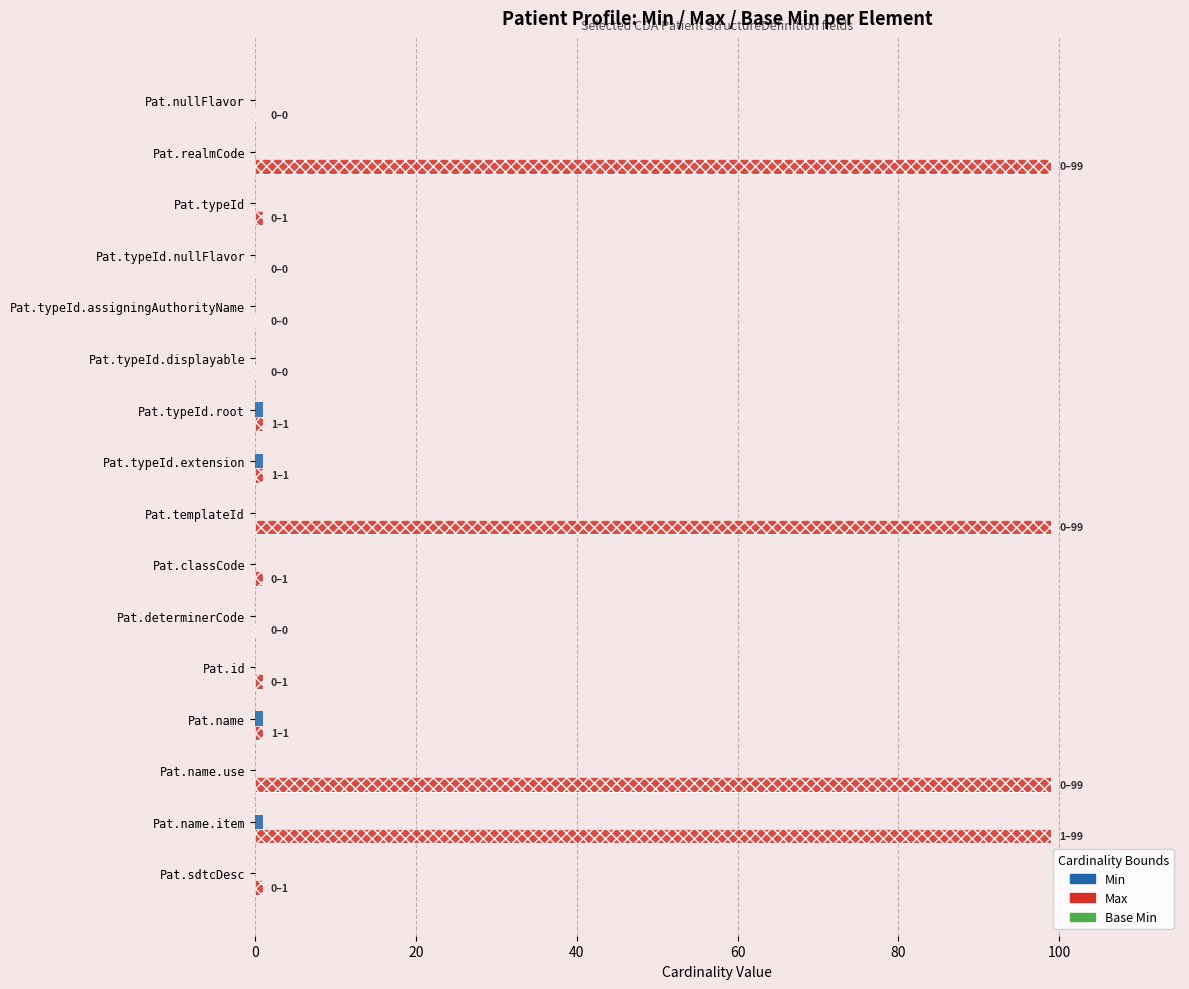

The Base Min series shows 0.4 at 0. True or false?

False